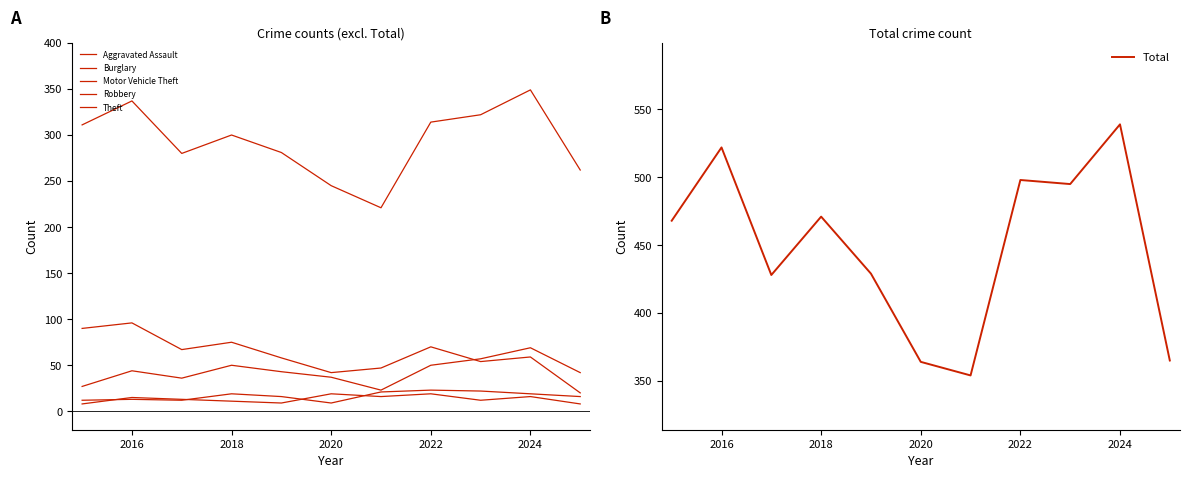

Which category has the highest value in the Total series?

2024